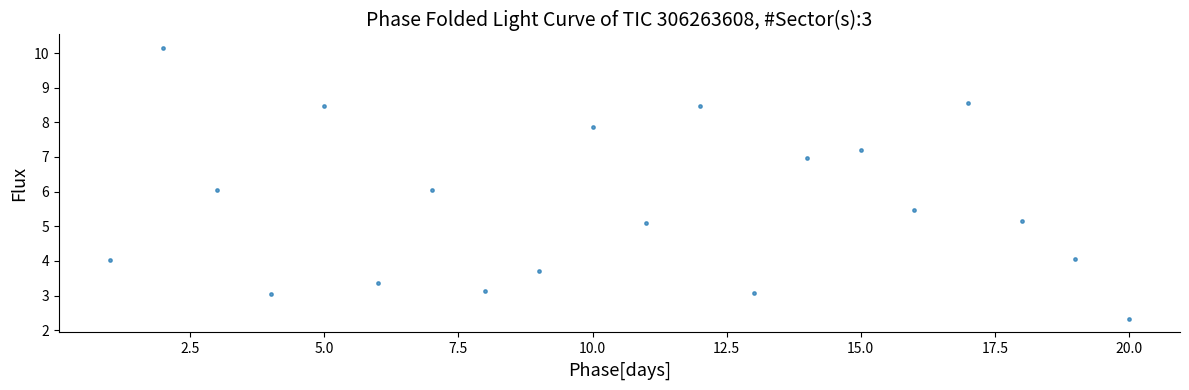

What is the range of Y values (max minus min)?

7.8